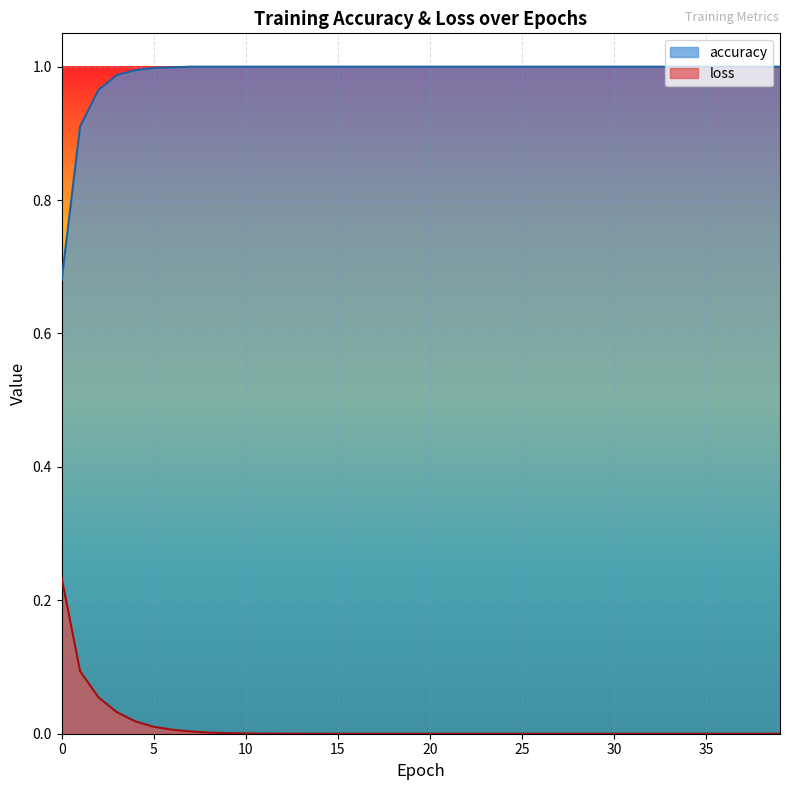

List the labels in order of loss value, smallest first.

39, 38, 37, 36, 35, 34, 33, 32, 31, 30, 29, 28, 27, 26, 25, 24, 23, 22, 21, 20, 19, 18, 17, 16, 15, 14, 13, 12, 11, 10, 9, 8, 7, 6, 5, 4, 3, 2, 1, 0